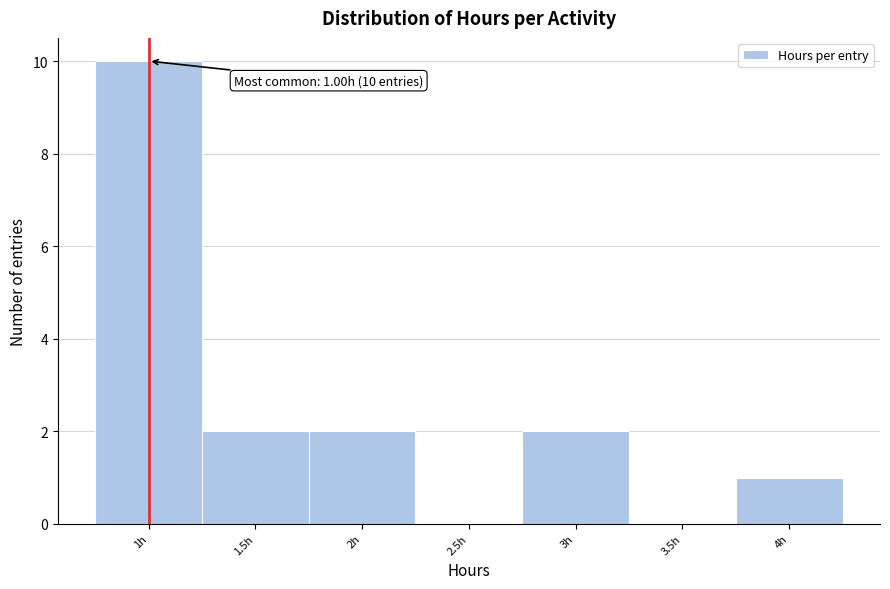

Which range on the x-axis has the tallest bar?

0.75 to 1.25